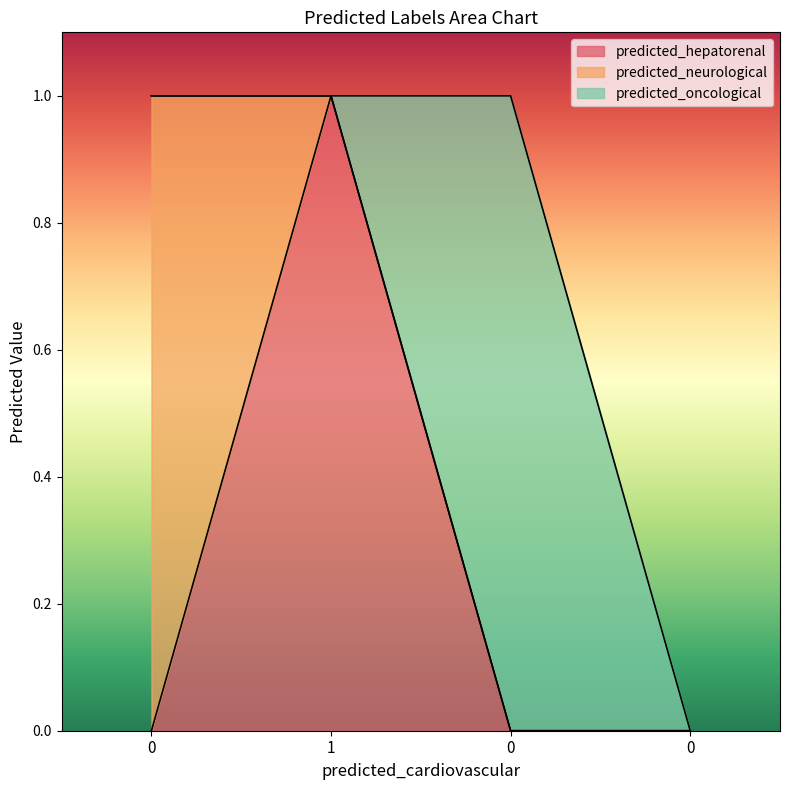

How many data points in predicted_oncological are above 0?

1